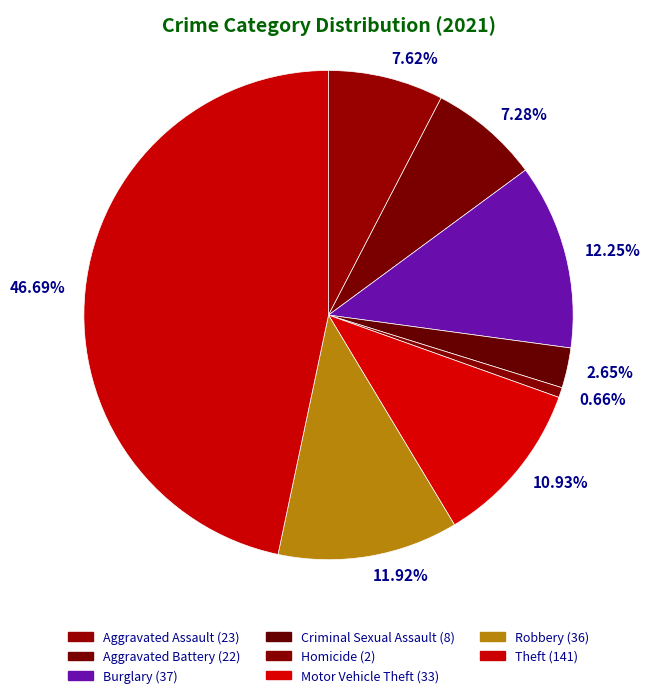

Approximately how many times larger is the value at 12.25% compared to 7.28%?

1.7